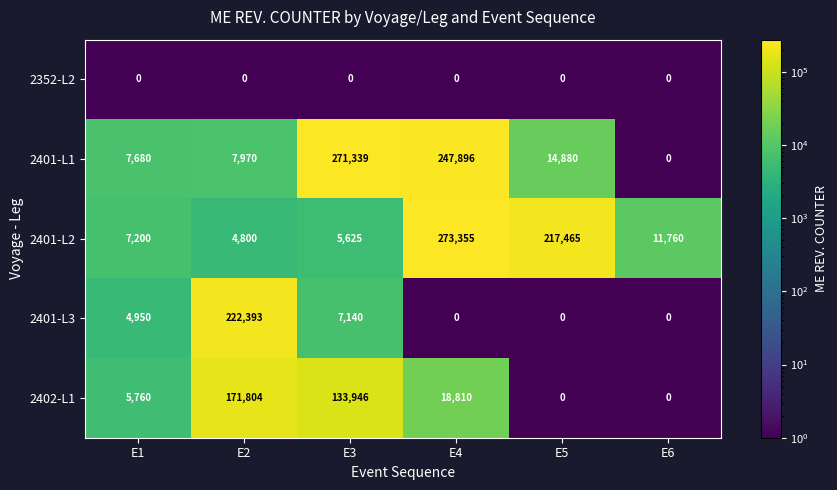

The value of 2402-L1 at E3 is 47349. True or false?

False